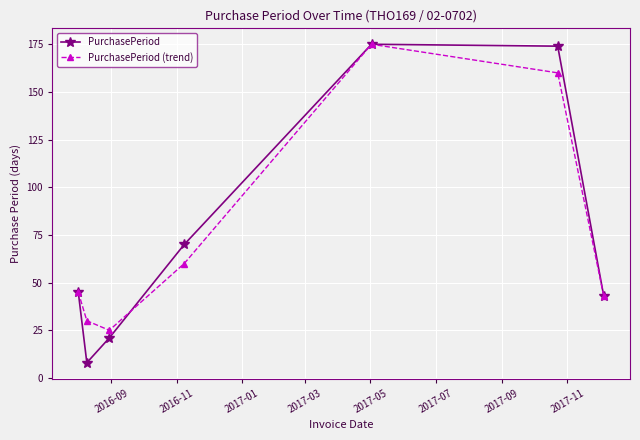

Which series has the largest range (max minus min)?

PurchasePeriod